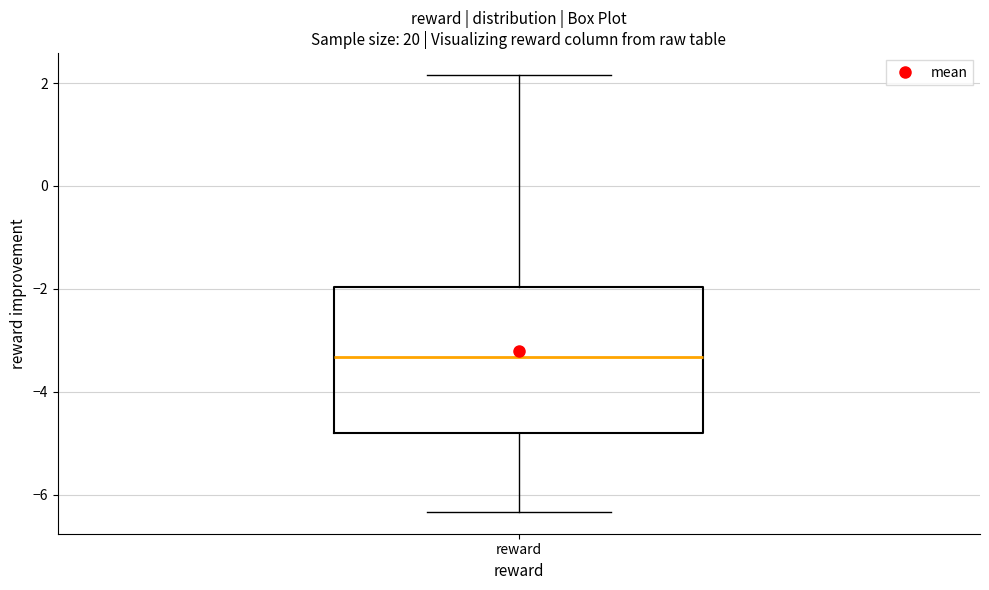

Transcribe this box plot: give where the median line is, the range the box spans, and where the two whiskers end, as read against the y-axis. The values are not printed on the chart, so give them approximately, as read against the axis.

median -3.4, box -4.8 to -2.0, whiskers -6.4 to 2.2